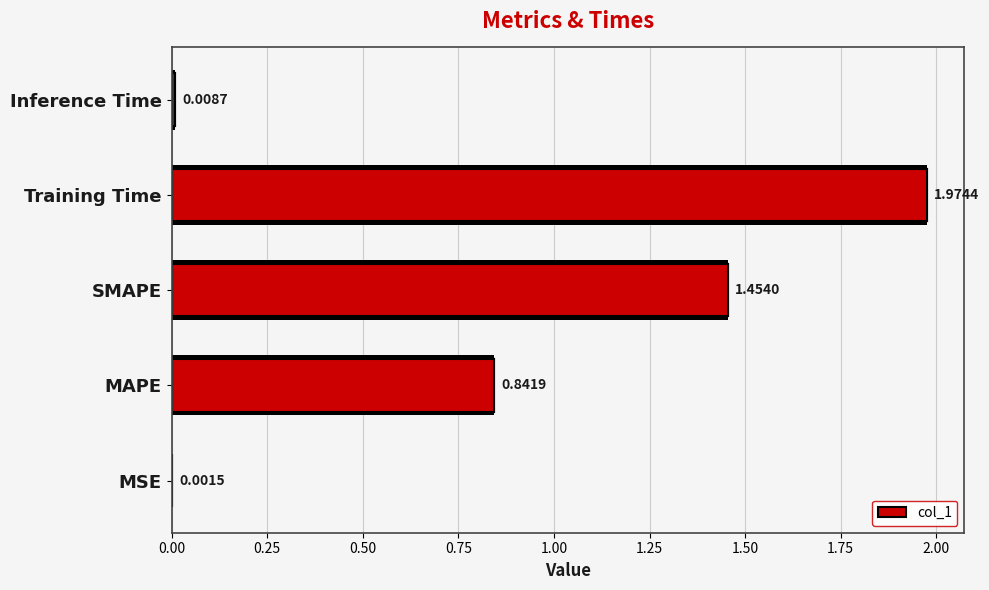

The chart shows a value of 0.3 at MAPE. True or false?

False